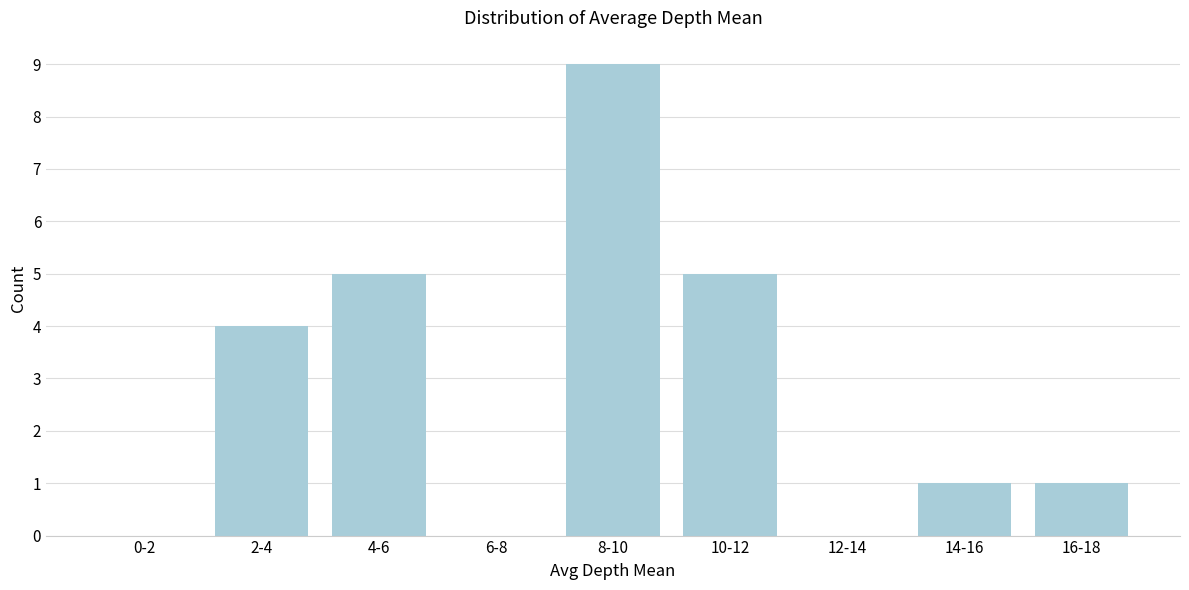

What is the greatest value displayed?

9